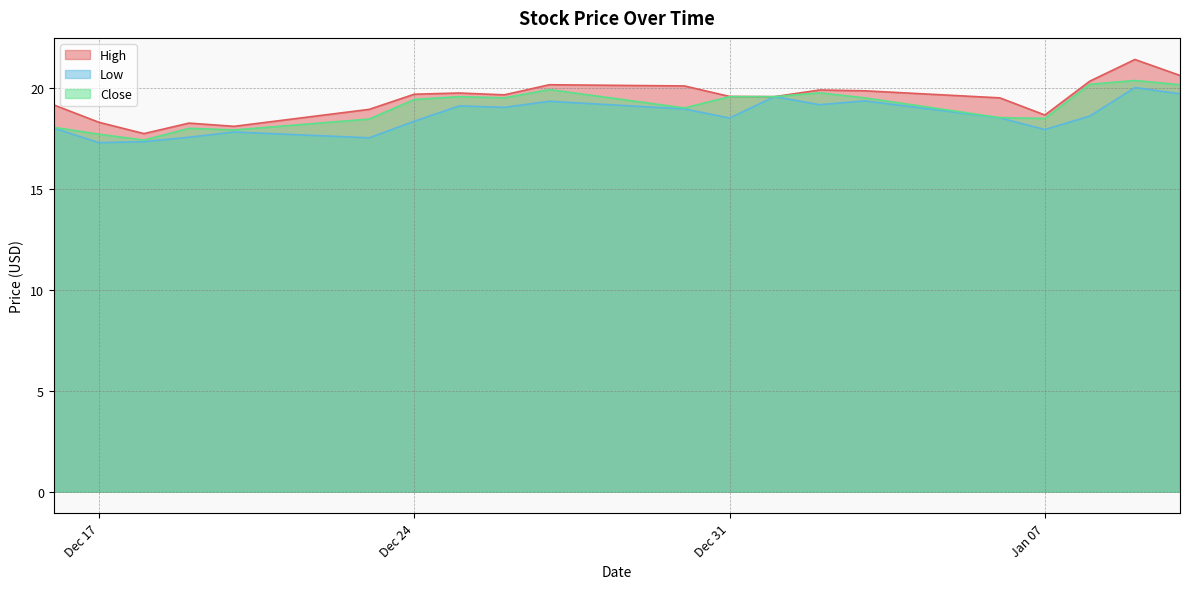

Is the value of Close at Dec 31 greater than the value of Low at Dec 31?

Yes